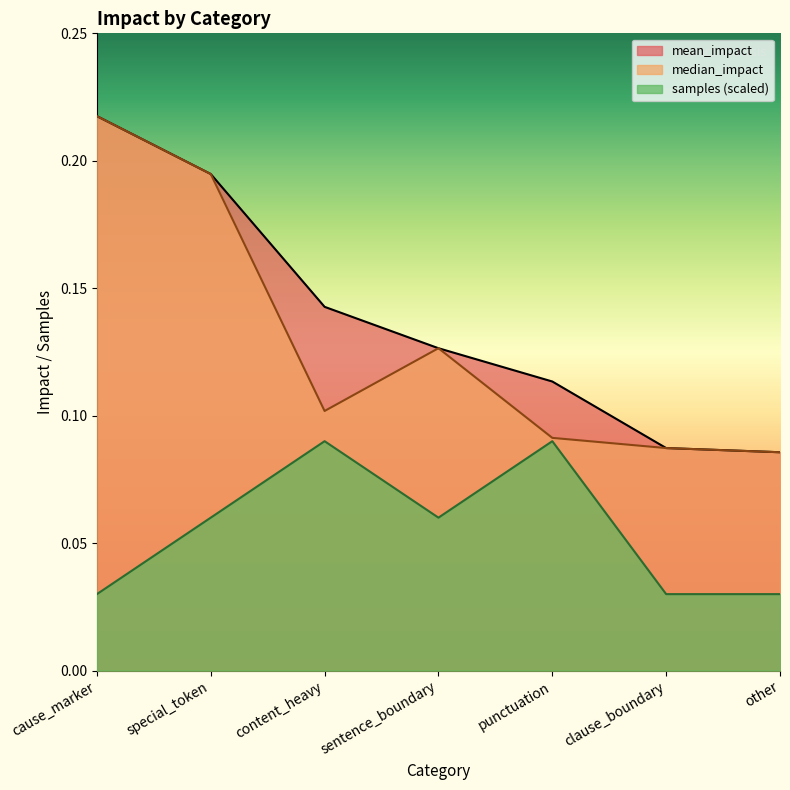

How many interior local valleys does the median_impact series have?

1